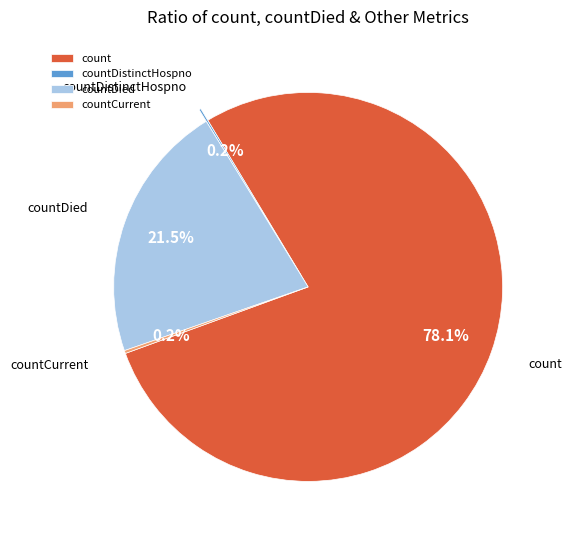

What is the largest slice in the pie chart?

count